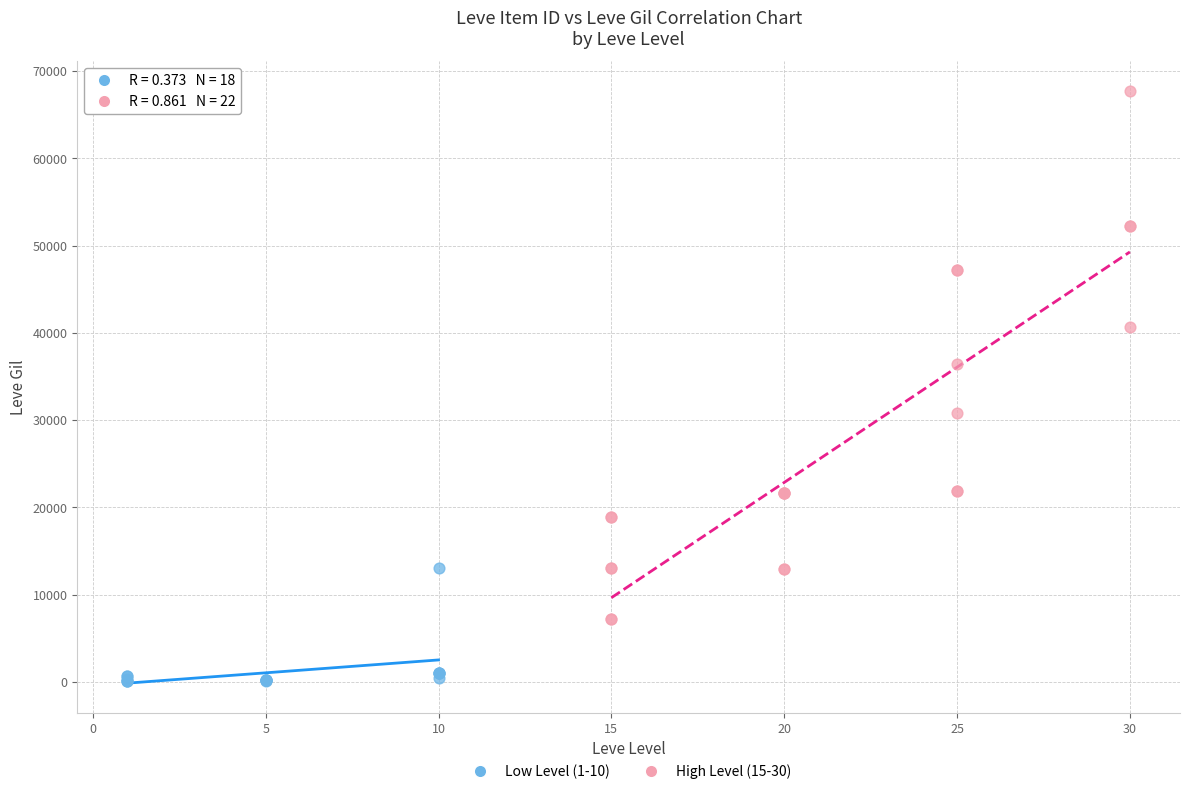

Which series reaches the maximum Y coordinate?

High Level (15-30)